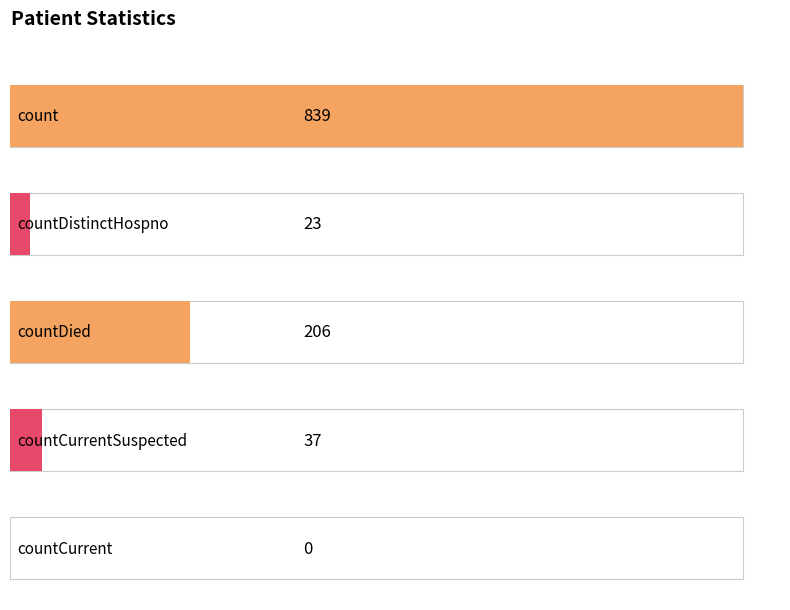

What is the label of the 1st bar from the left?

count